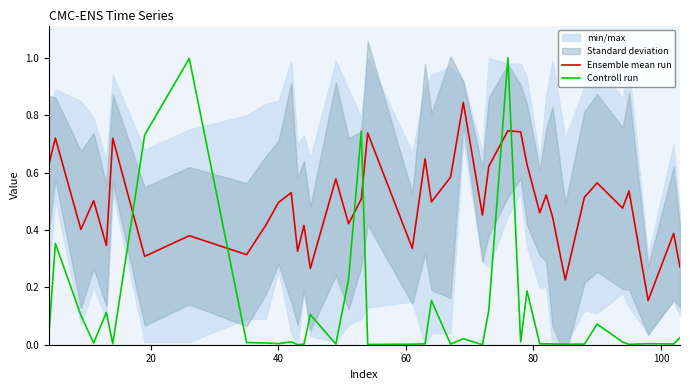

How many Ensemble mean run values are between 0 and 1?

40